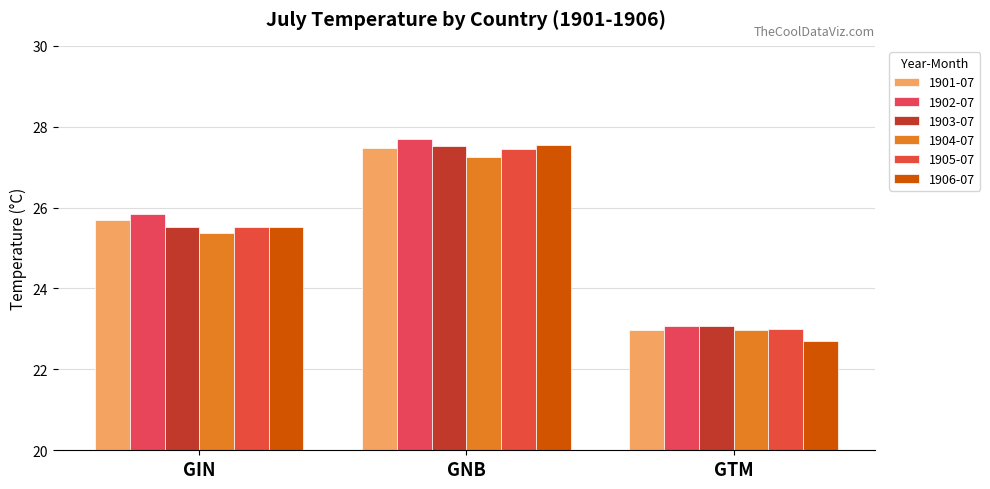

What is the label of the 1st bar from the right?

GTM